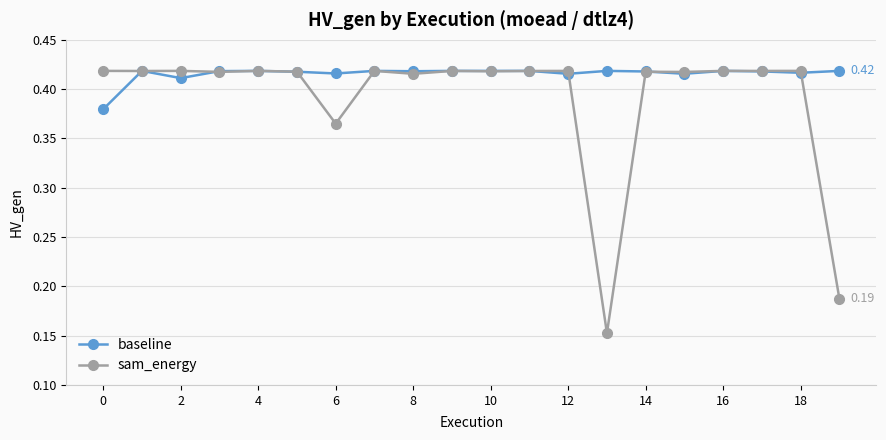

Count the baseline values in the range 0 to 1.

20